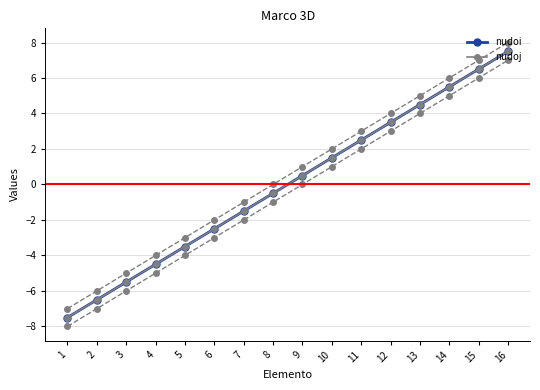

True or false: nudoj and nudoi cross at least once.

False